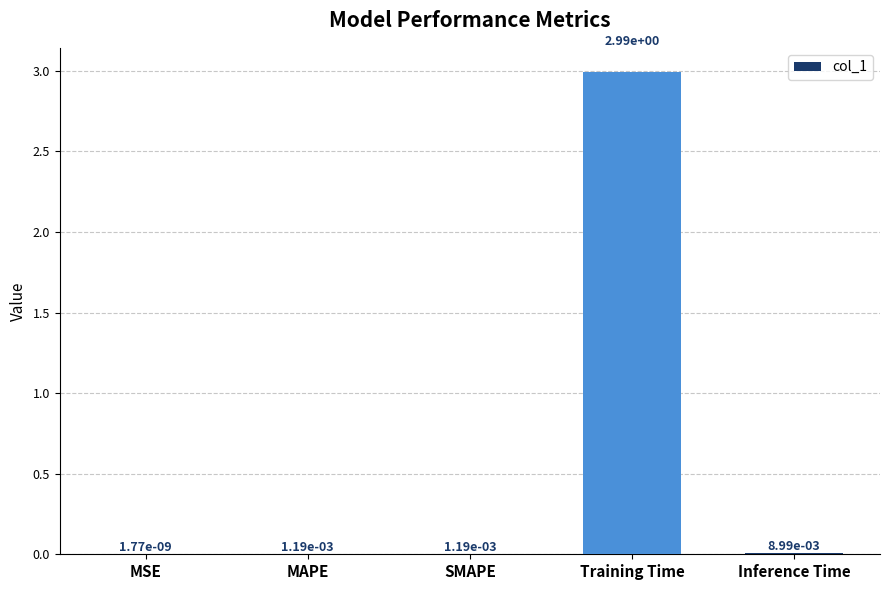

Count the number of categories in the chart.

5